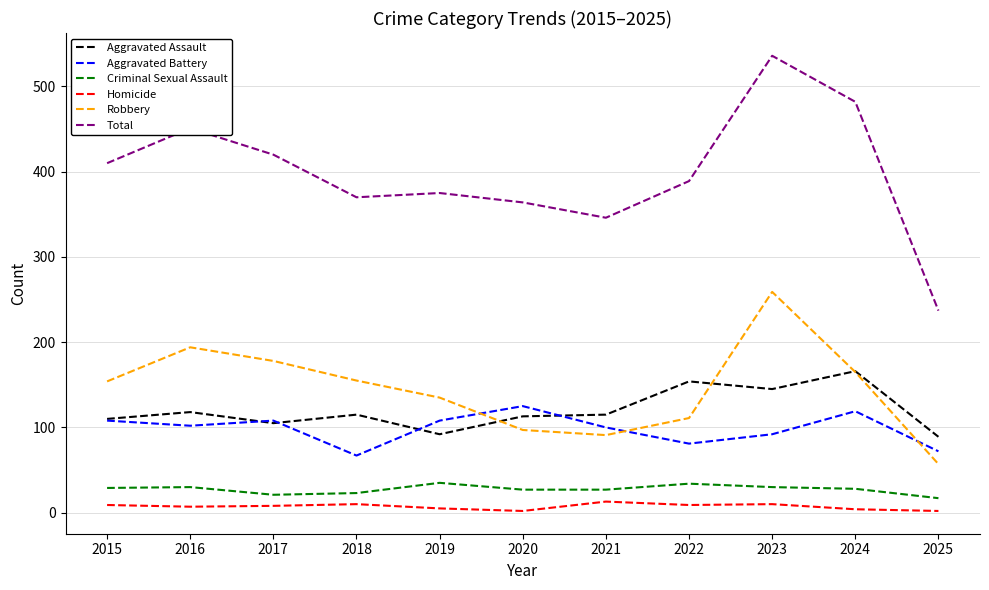

What is the sum of the Robbery values at 2023 and 2022?

370